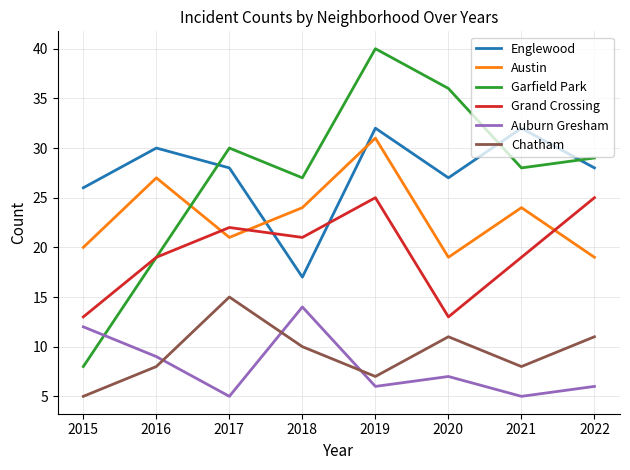

Rank the series at 2015 from lowest to highest value.

Chatham, Garfield Park, Auburn Gresham, Grand Crossing, Austin, Englewood